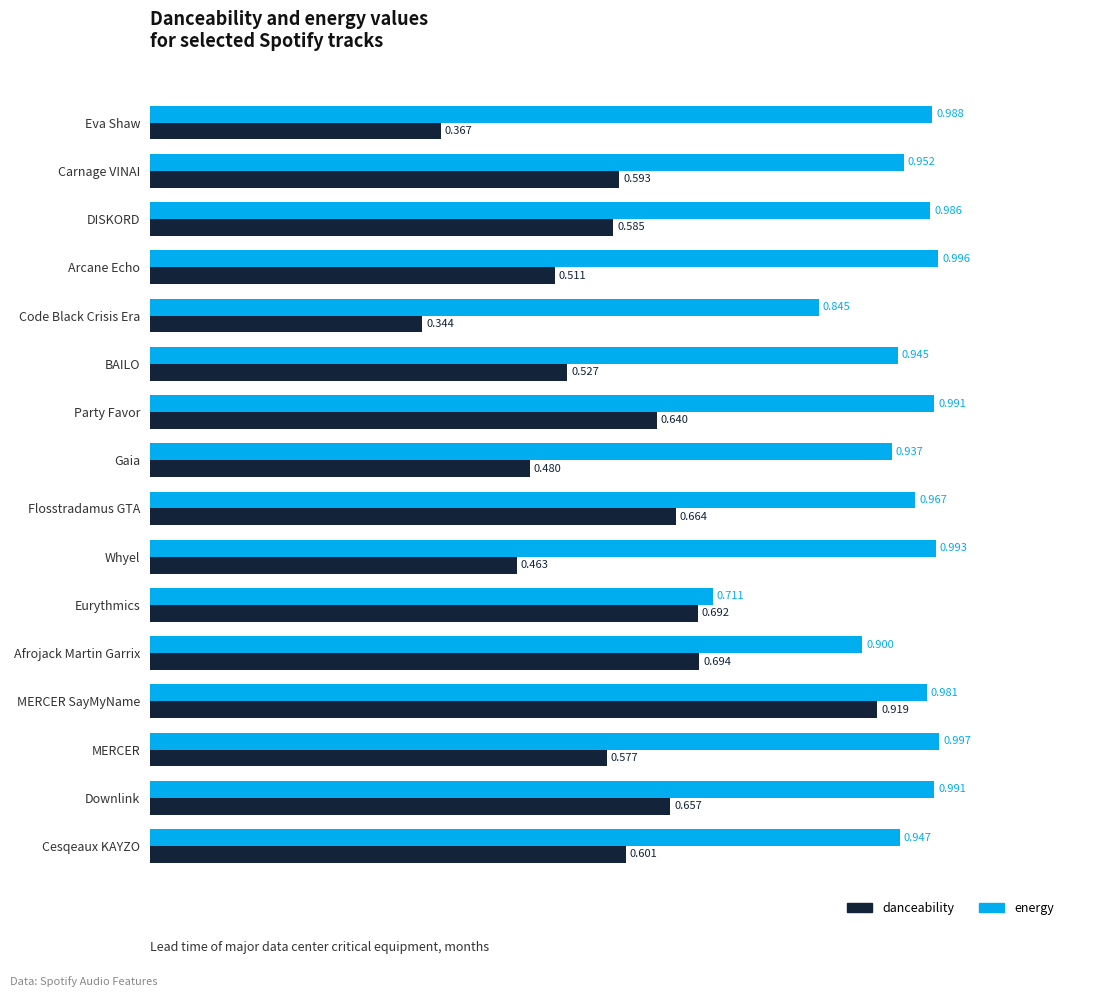

Which series changed the most between DISKORD and Code Black Crisis Era?

danceability